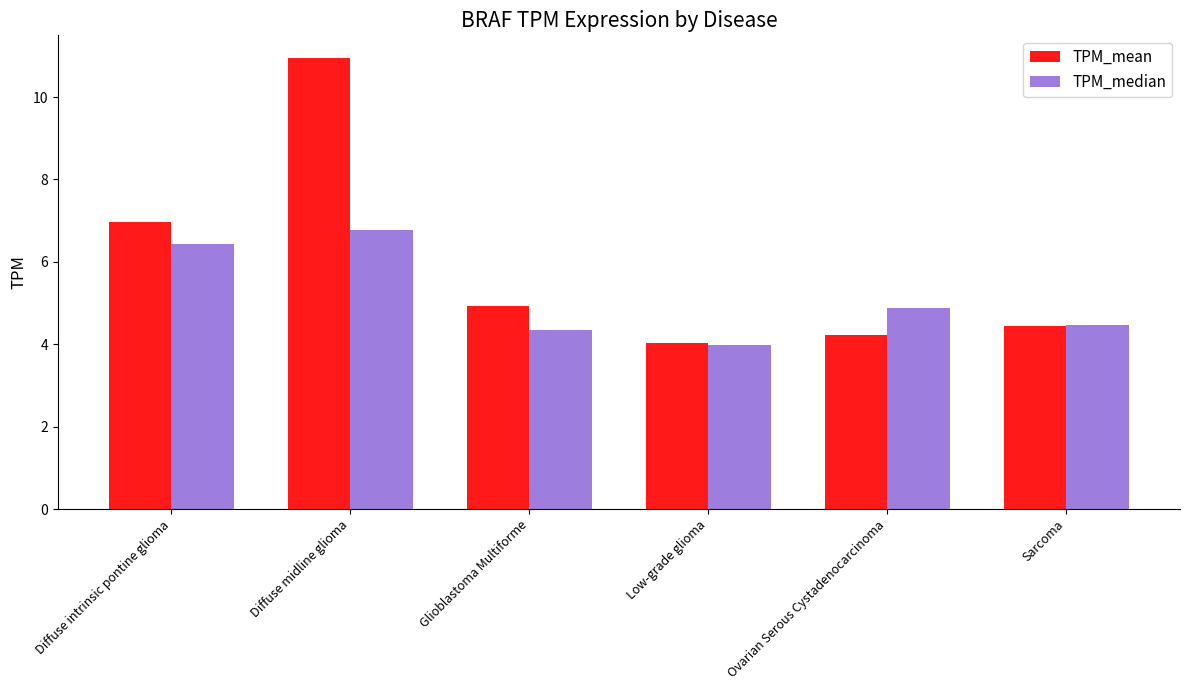

Which series changed the most between Diffuse intrinsic pontine glioma and Low-grade glioma?

TPM_mean